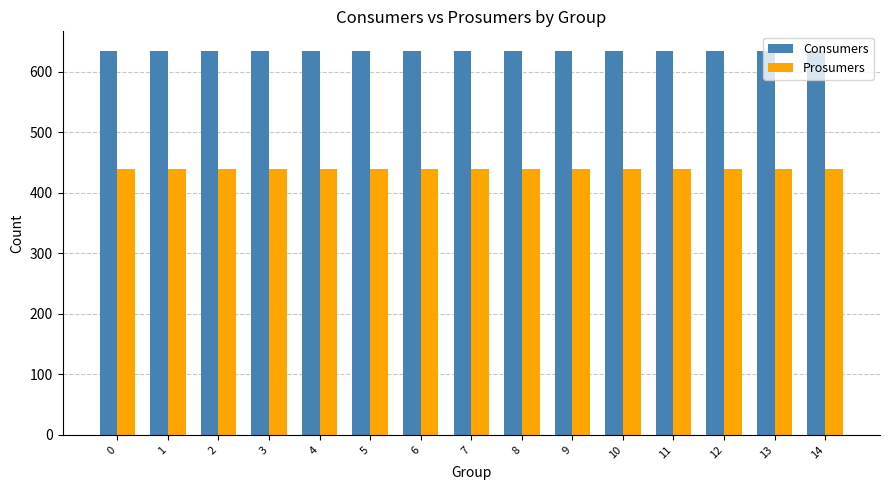

Which series has the largest total across all categories?

Consumers